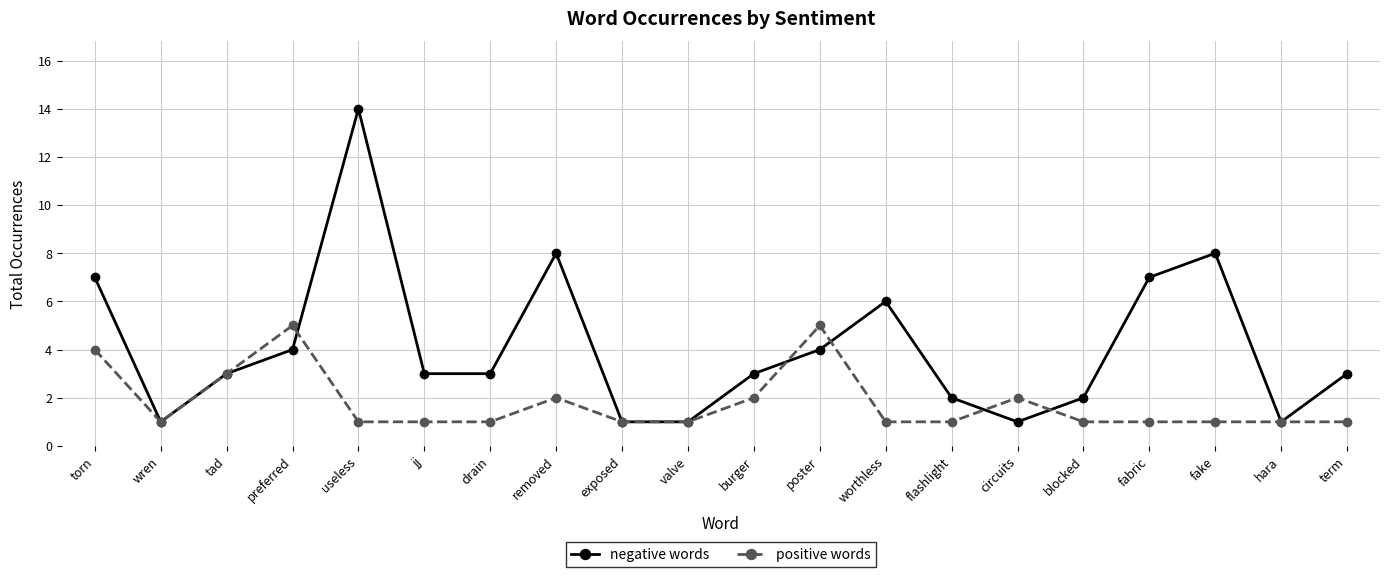

Which category has the highest value across all series?

useless